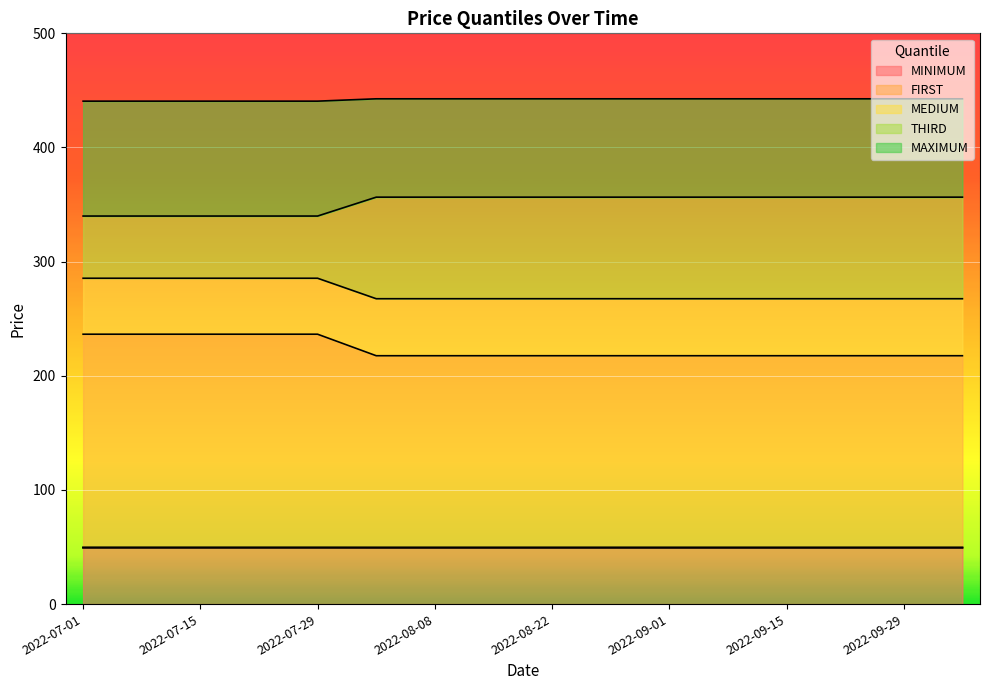

How many lines are shown in the chart?

5